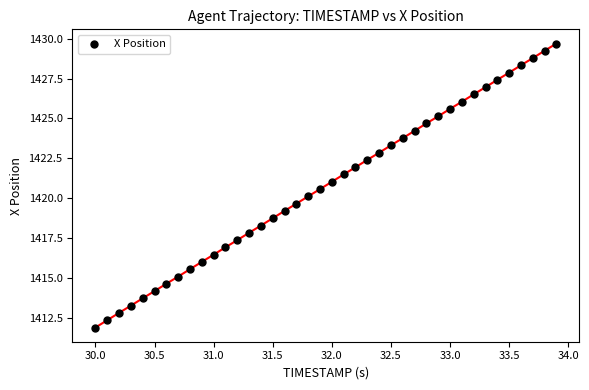

What is the range of Y values (max minus min)?

17.8